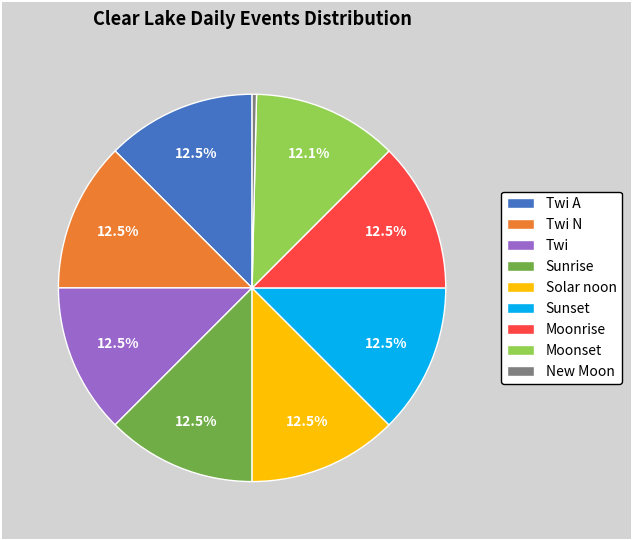

To the nearest percent, what is the difference between the largest and smallest slice percentages?

12%